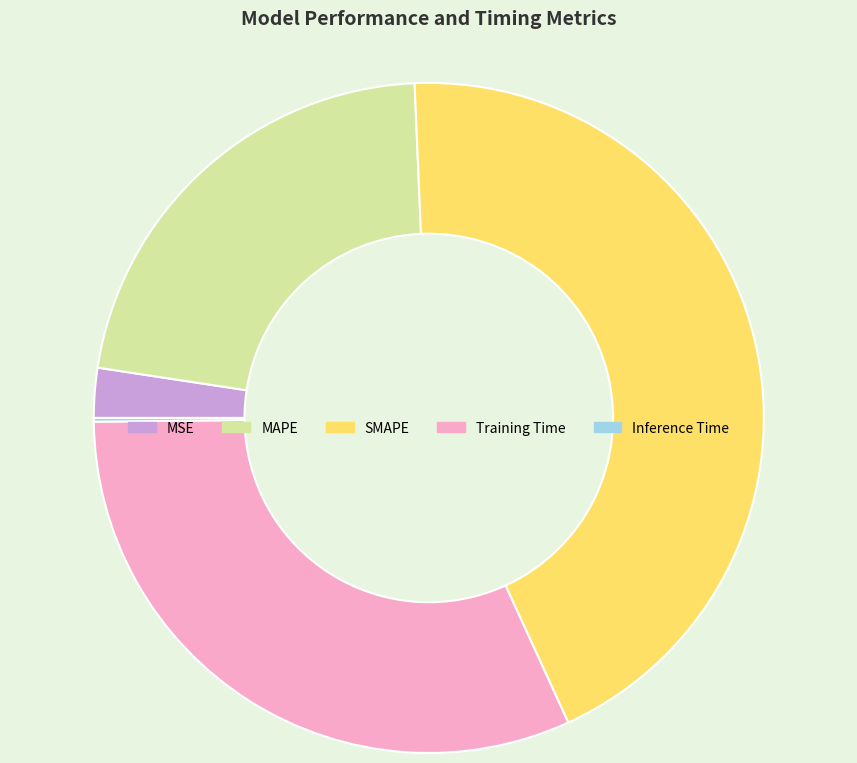

Which slice is the largest?

SMAPE